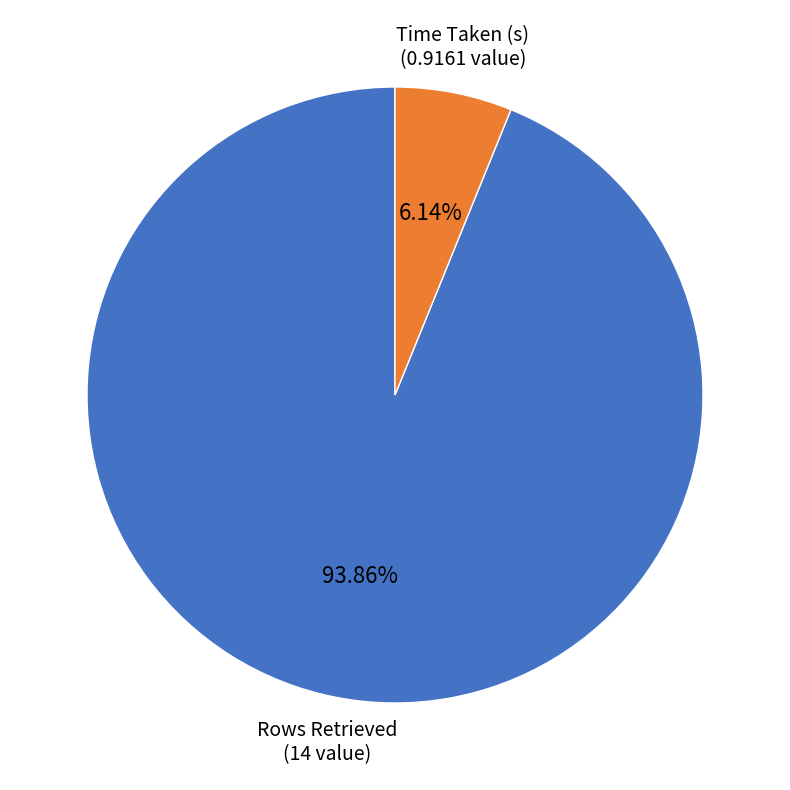

Is there any slice that represents more than half of the pie?

Yes